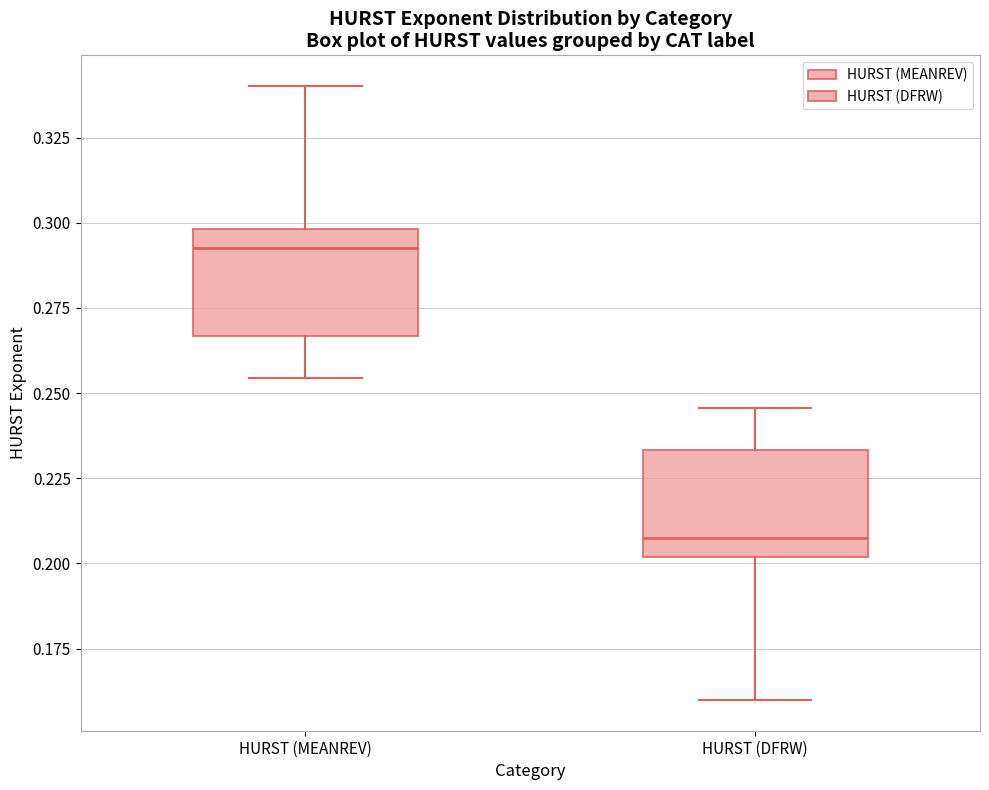

Where does the lower whisker of the box for HURST (MEANREV) end on the y-axis? The values are not printed on the chart, so give them approximately, as read against the axis.

0.255